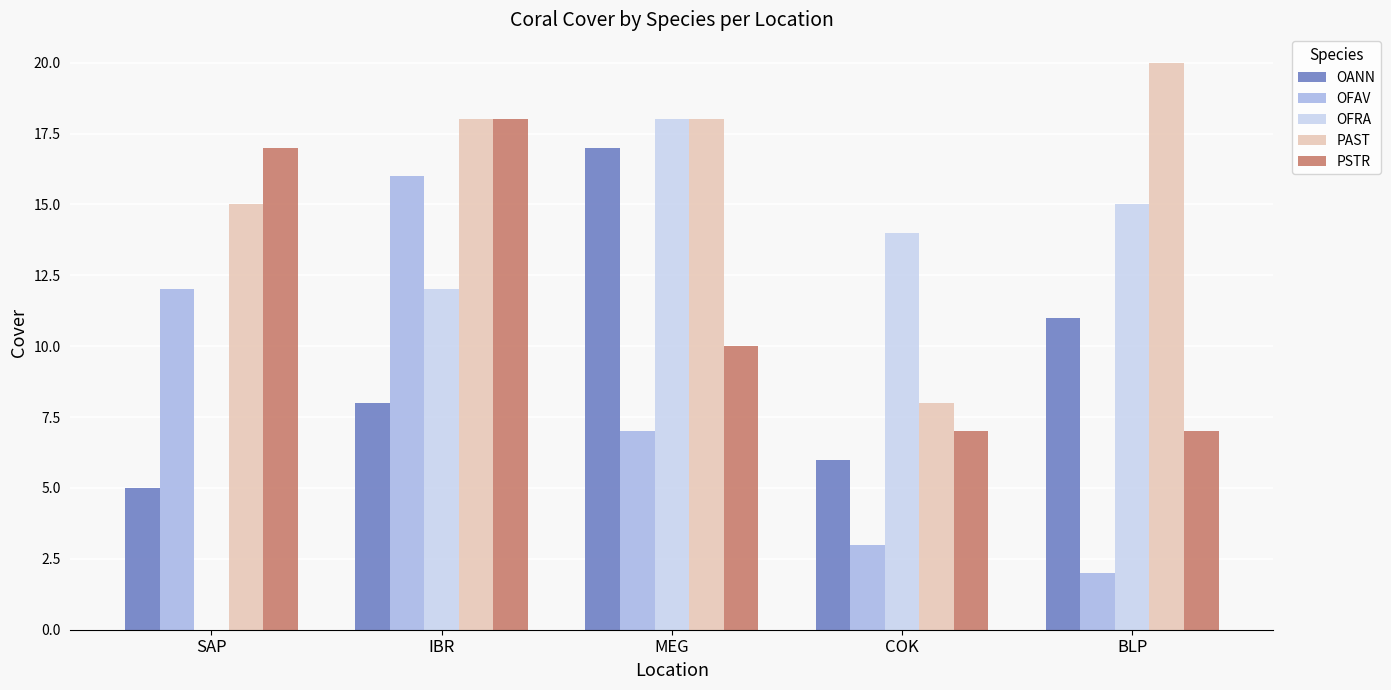

True or false: OFAV has a value of 4 at SAP.

False